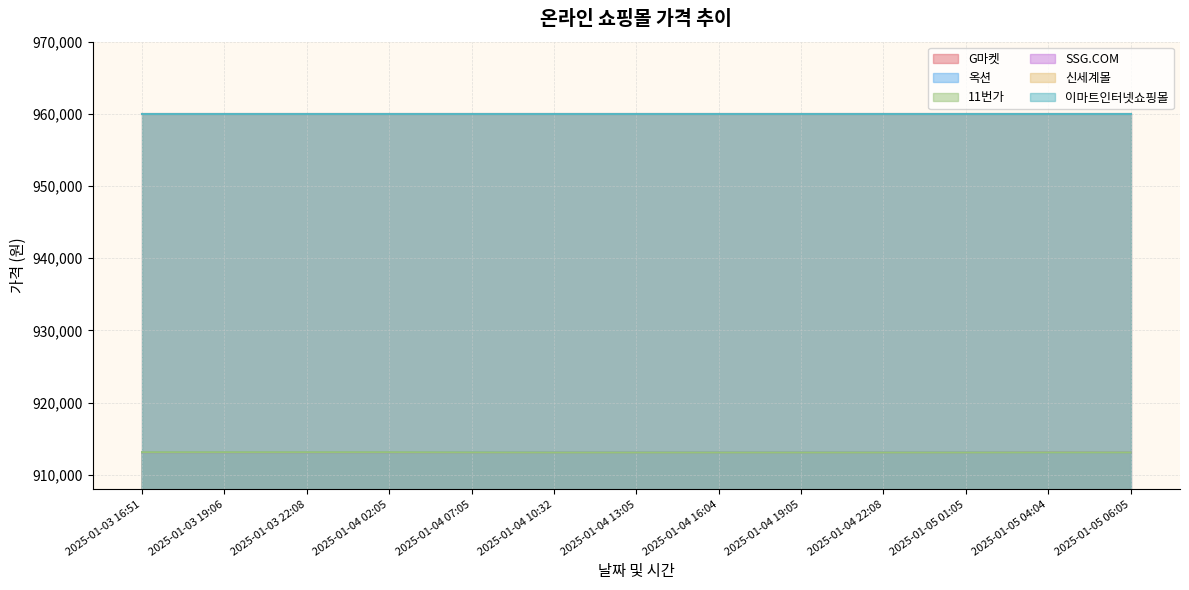

What is the maximum value for G마켓?

913130